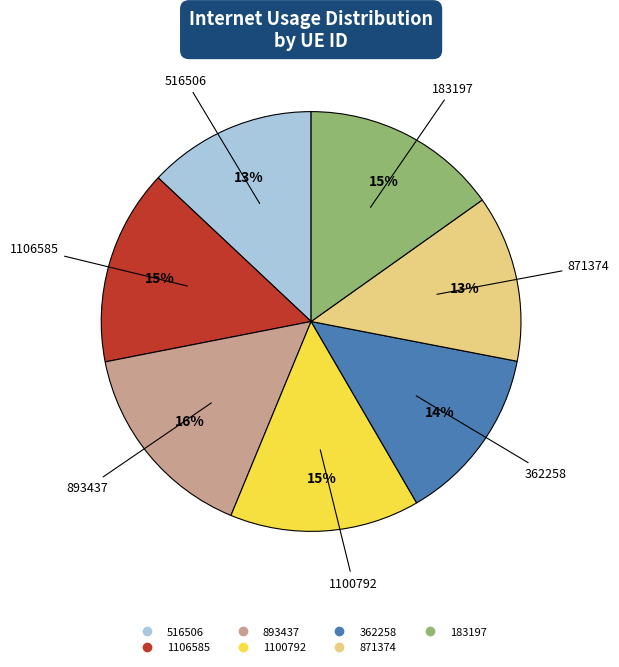

Combined, do 516506 and 871374 account for over 50%?

No